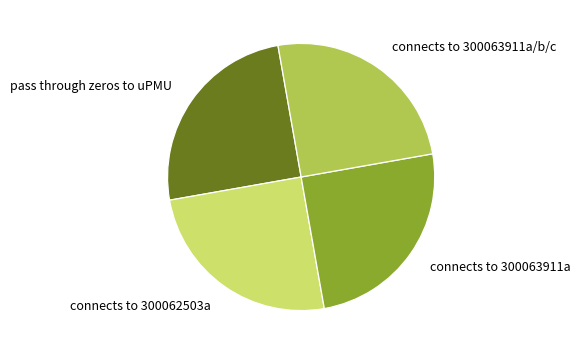

Is it true that connects to 300062503a is 40% of the pie?

False